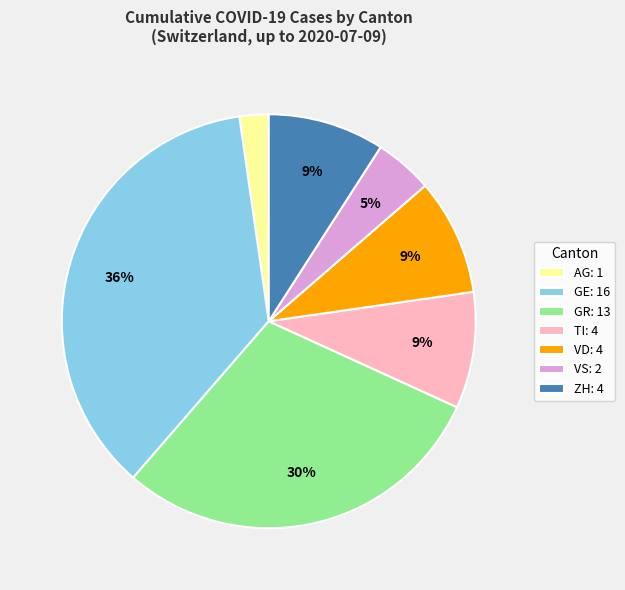

How many segments does this pie chart have?

7